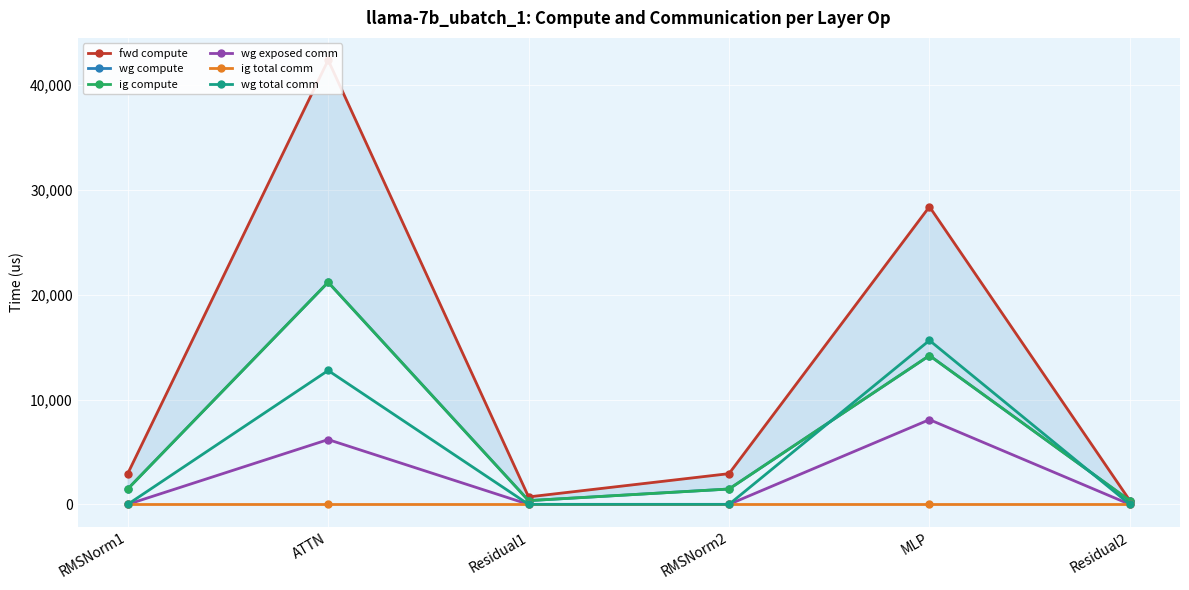

What are all the series names shown in the legend?

fwd compute, wg compute, ig compute, wg exposed comm, ig total comm, wg total comm